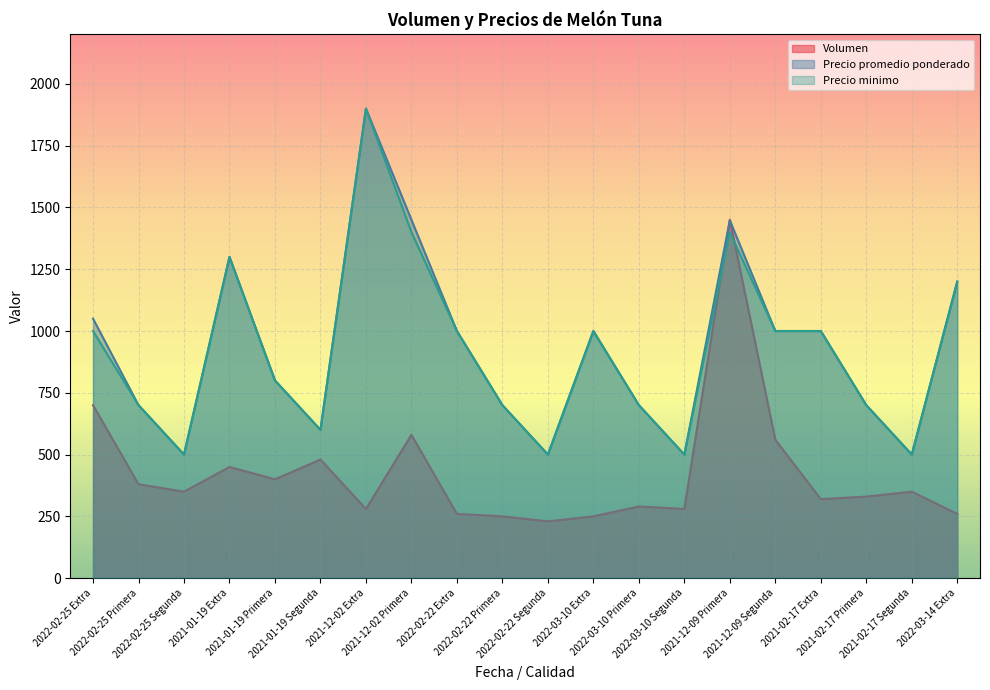

Reading right to left, extract all data points from this chart.

Volumen: 2022-03-14 Extra=260	2021-02-17 Segunda=350	2021-02-17 Primera=330	2021-02-17 Extra=320	2021-12-09 Segunda=560	2021-12-09 Primera=1450	2022-03-10 Segunda=280	2022-03-10 Primera=290	2022-03-10 Extra=250	2022-02-22 Segunda=230	2022-02-22 Primera=250	2022-02-22 Extra=260	2021-12-02 Primera=580	2021-12-02 Extra=280	2021-01-19 Segunda=480	2021-01-19 Primera=400	2021-01-19 Extra=450	2022-02-25 Segunda=350	2022-02-25 Primera=380	2022-02-25 Extra=700
Precio promedio ponderado: 2022-03-14 Extra=1200	2021-02-17 Segunda=500	2021-02-17 Primera=700	2021-02-17 Extra=1000	2021-12-09 Segunda=1000	2021-12-09 Primera=1448	2022-03-10 Segunda=500	2022-03-10 Primera=700	2022-03-10 Extra=1000	2022-02-22 Segunda=500	2022-02-22 Primera=700	2022-02-22 Extra=1000	2021-12-02 Primera=1450	2021-12-02 Extra=1900	2021-01-19 Segunda=600	2021-01-19 Primera=800	2021-01-19 Extra=1300	2022-02-25 Segunda=500	2022-02-25 Primera=700	2022-02-25 Extra=1050
Precio minimo: 2022-03-14 Extra=1200	2021-02-17 Segunda=500	2021-02-17 Primera=700	2021-02-17 Extra=1000	2021-12-09 Segunda=1000	2021-12-09 Primera=1400	2022-03-10 Segunda=500	2022-03-10 Primera=700	2022-03-10 Extra=1000	2022-02-22 Segunda=500	2022-02-22 Primera=700	2022-02-22 Extra=1000	2021-12-02 Primera=1400	2021-12-02 Extra=1900	2021-01-19 Segunda=600	2021-01-19 Primera=800	2021-01-19 Extra=1300	2022-02-25 Segunda=500	2022-02-25 Primera=700	2022-02-25 Extra=1000